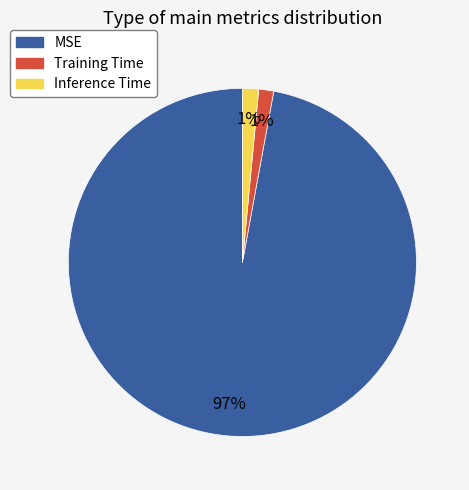

Is it true that Training Time is 1% of the pie?

True